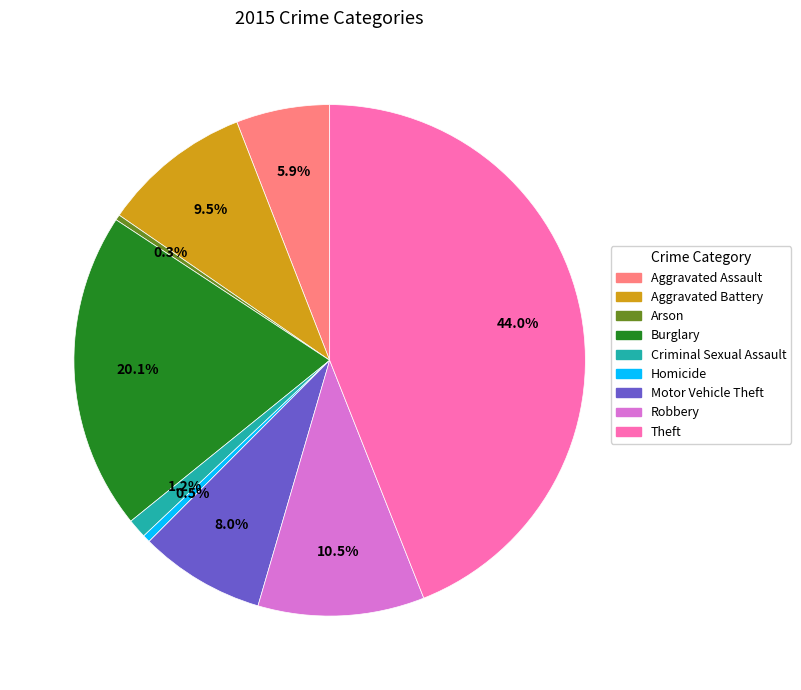

What percentage do Theft and Aggravated Assault together represent?

49.9%